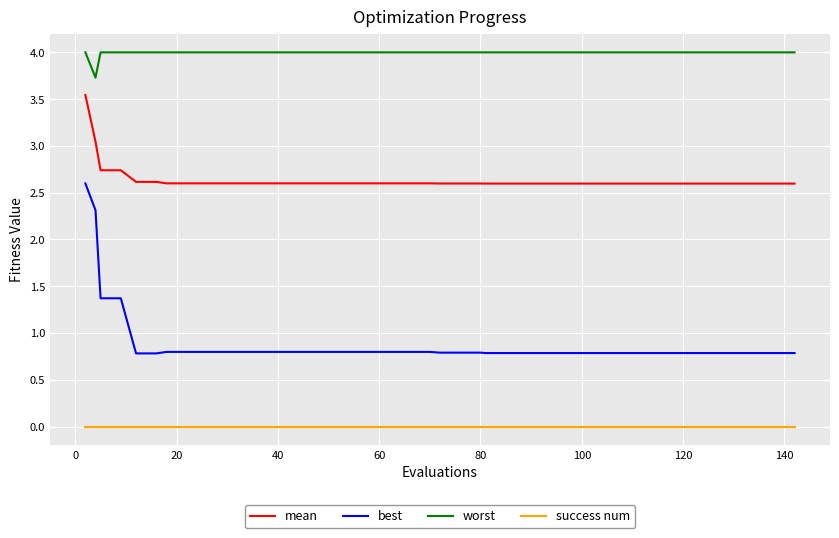

List the series in order of their overall mean, highest first.

worst, mean, best, success num